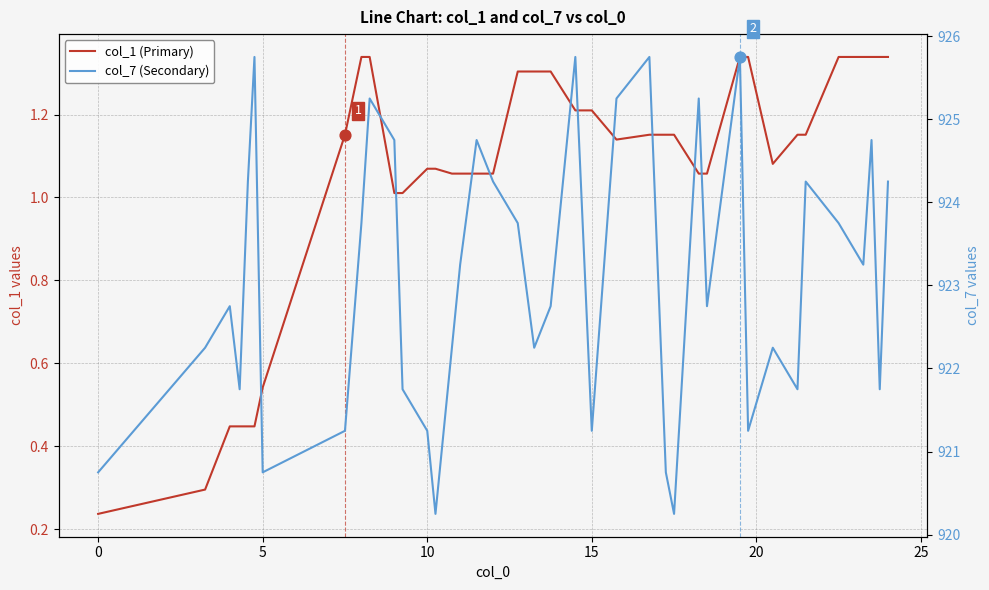

Which series has the widest spread of Y values?

col_7 (Secondary)